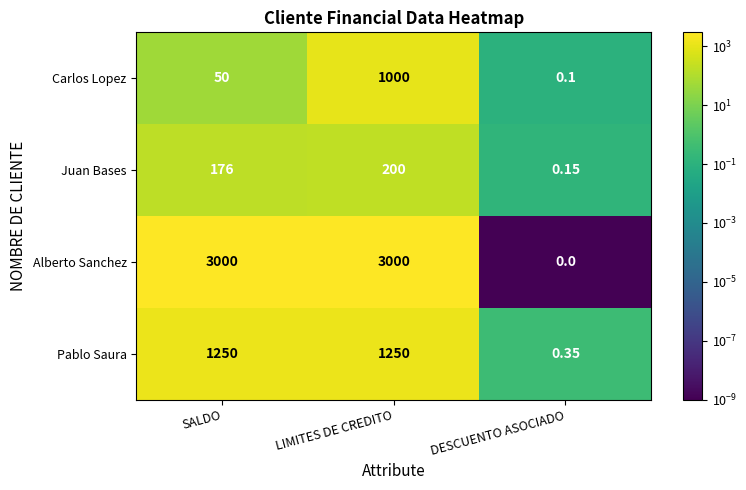

Which category has the lowest value across all series?

DESCUENTO ASOCIADO